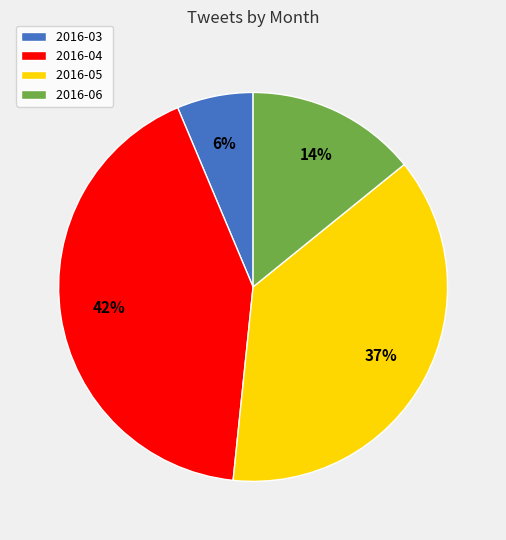

To the nearest percent, what is the average slice percentage?

25%